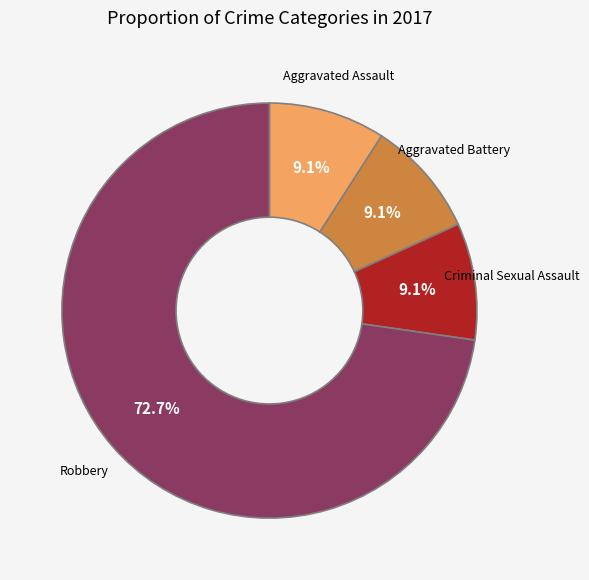

Combined, do Robbery and Aggravated Assault account for over 50%?

Yes